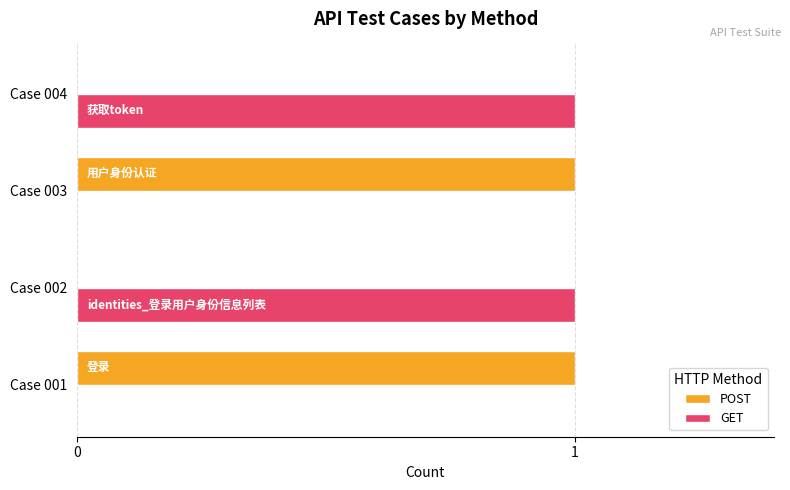

Count the POST values in the range 0 to 1.

4